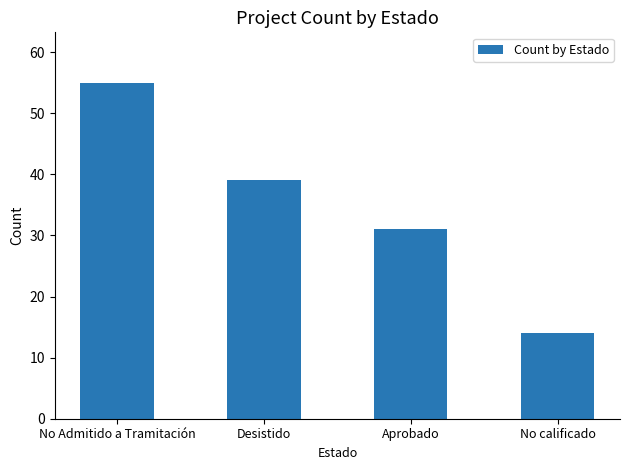

Does the chart contain stacked bars?

No